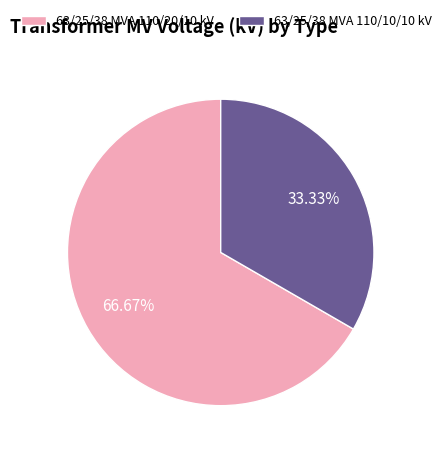

To the nearest percent, what is the difference between the largest and smallest slice percentages?

33%